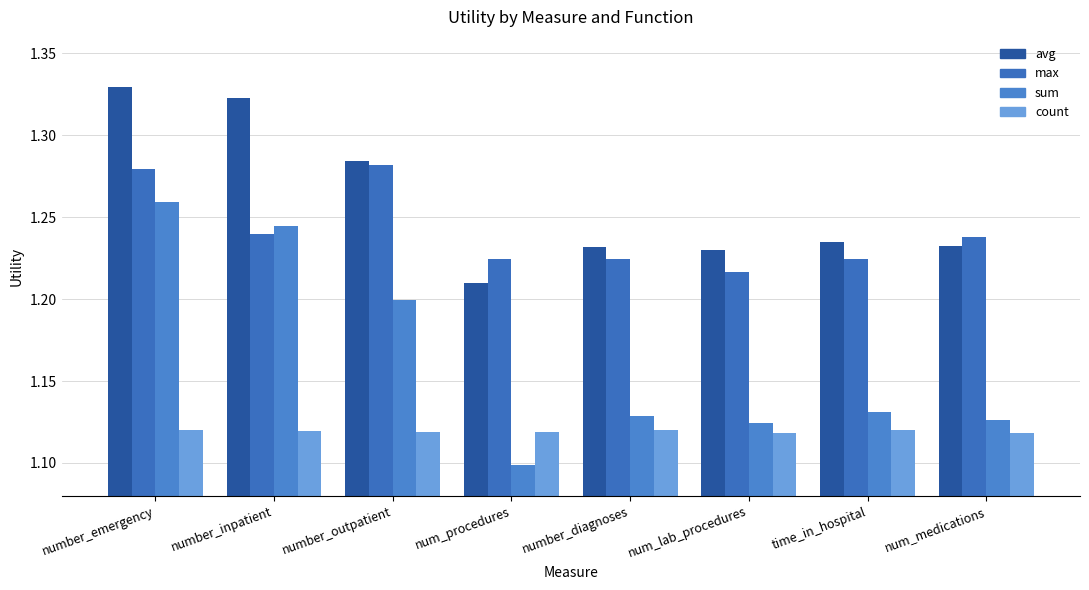

At which category does the chart reach its peak across all series?

number_emergency